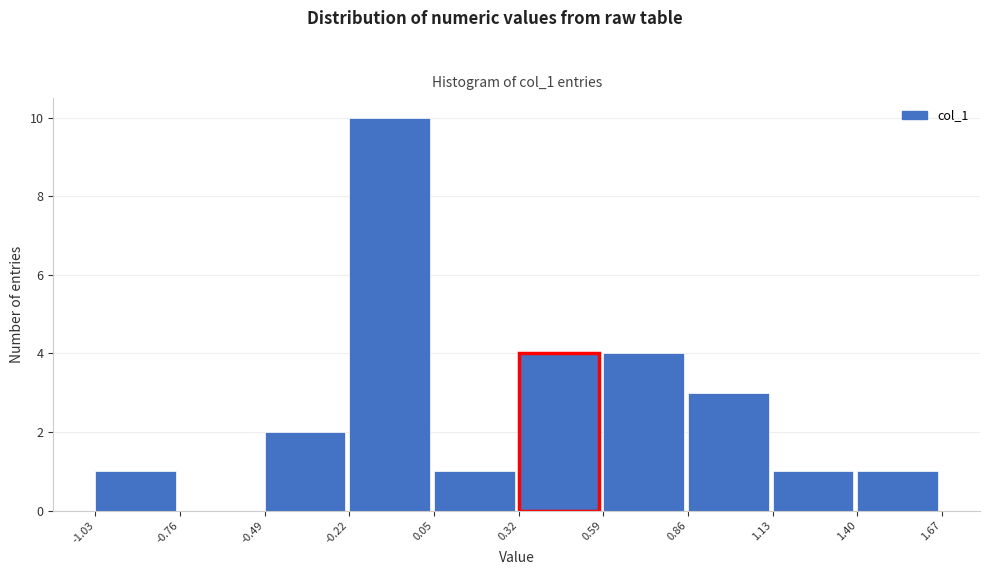

Reading left to right, list every bar in this chart as the range it spans on the x-axis followed by its height. The values are not printed on the chart, so give them approximately, as read against the axis.

-1.03 to -0.76: 1
-0.76 to -0.49: 0
-0.49 to -0.22: 2
-0.22 to 0.05: 10
0.05 to 0.32: 1
0.32 to 0.59: 4
0.59 to 0.86: 4
0.86 to 1.13: 3
1.13 to 1.40: 1
1.40 to 1.67: 1